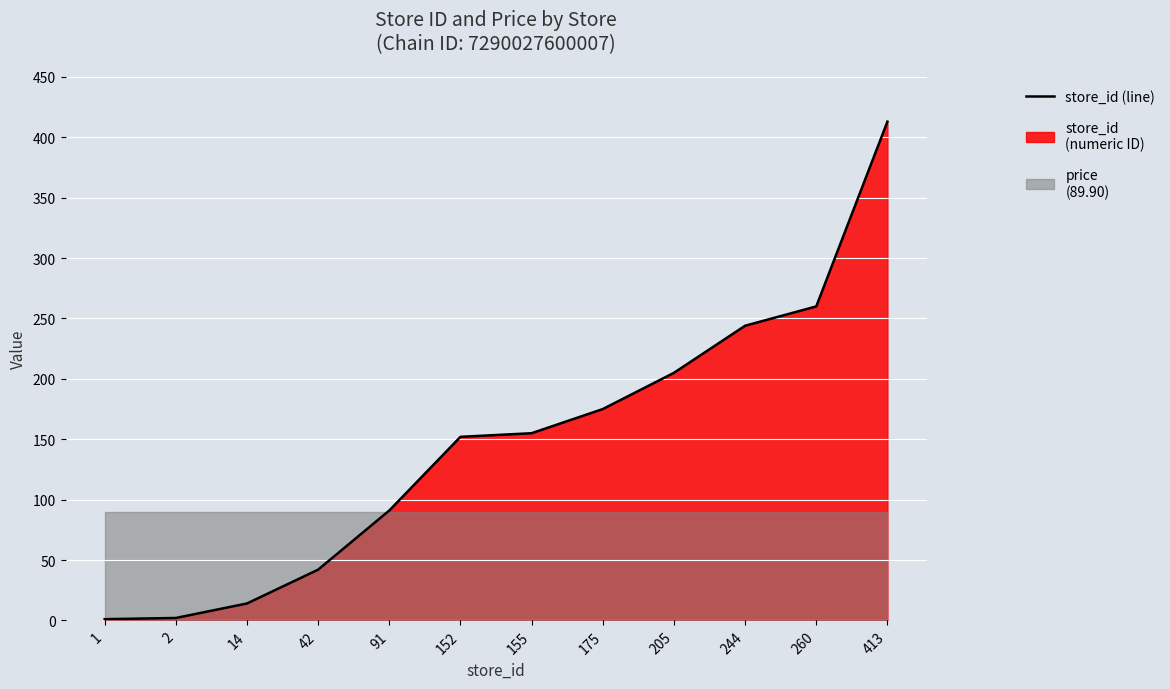

Reading left to right, transcribe all the data shown in this chart.

1=1	2=2	14=14	42=42	91=91	152=152	155=155	175=175	205=205	244=244	260=260	413=413